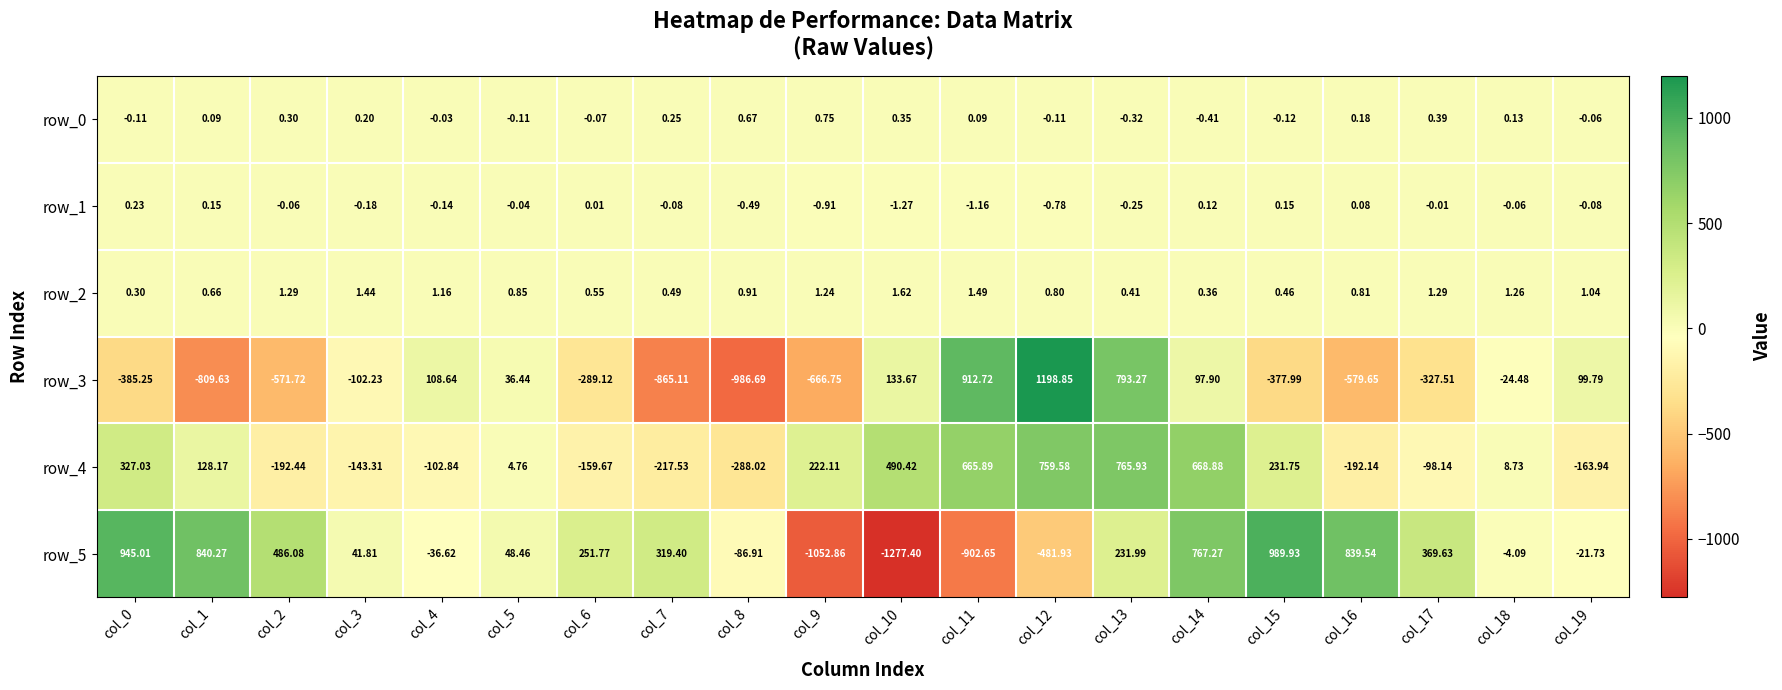

What is the minimum value shown in the chart?

-1277.4